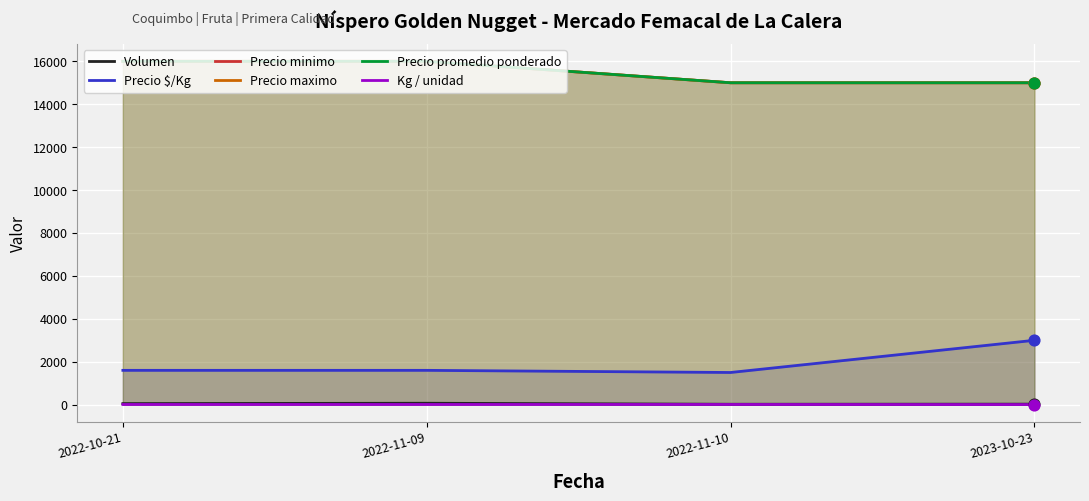

Which series contains the lowest Y value?

Kg / unidad